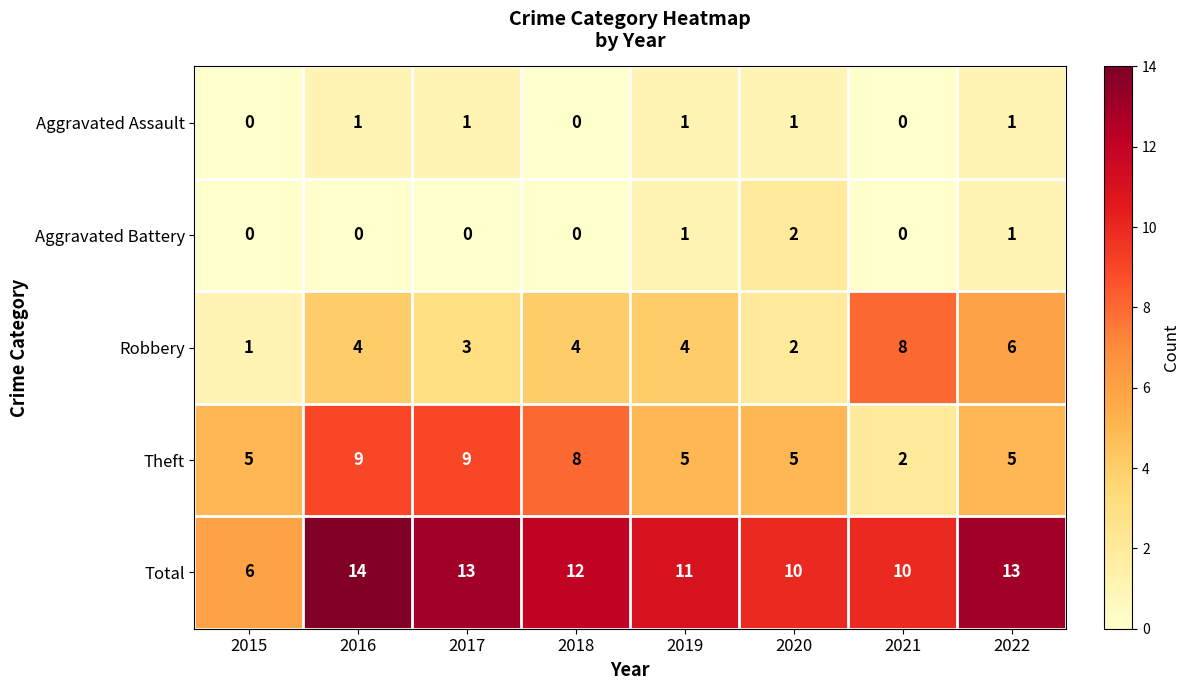

What is the sum of the Robbery values at 2017 and 2021?

11